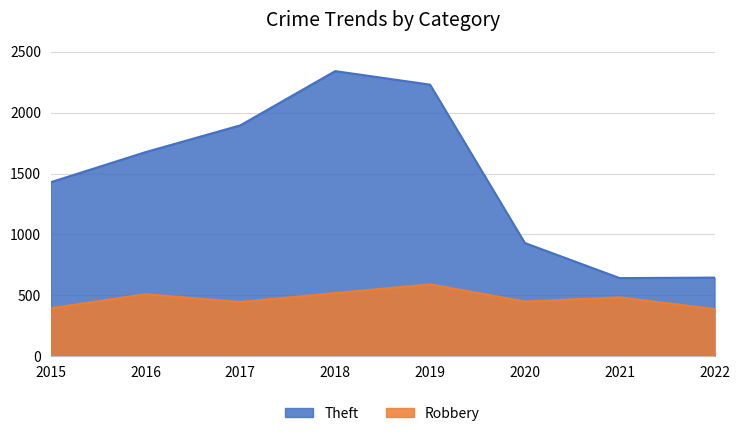

At 2022, list the series in order from smallest to largest.

Robbery, Theft